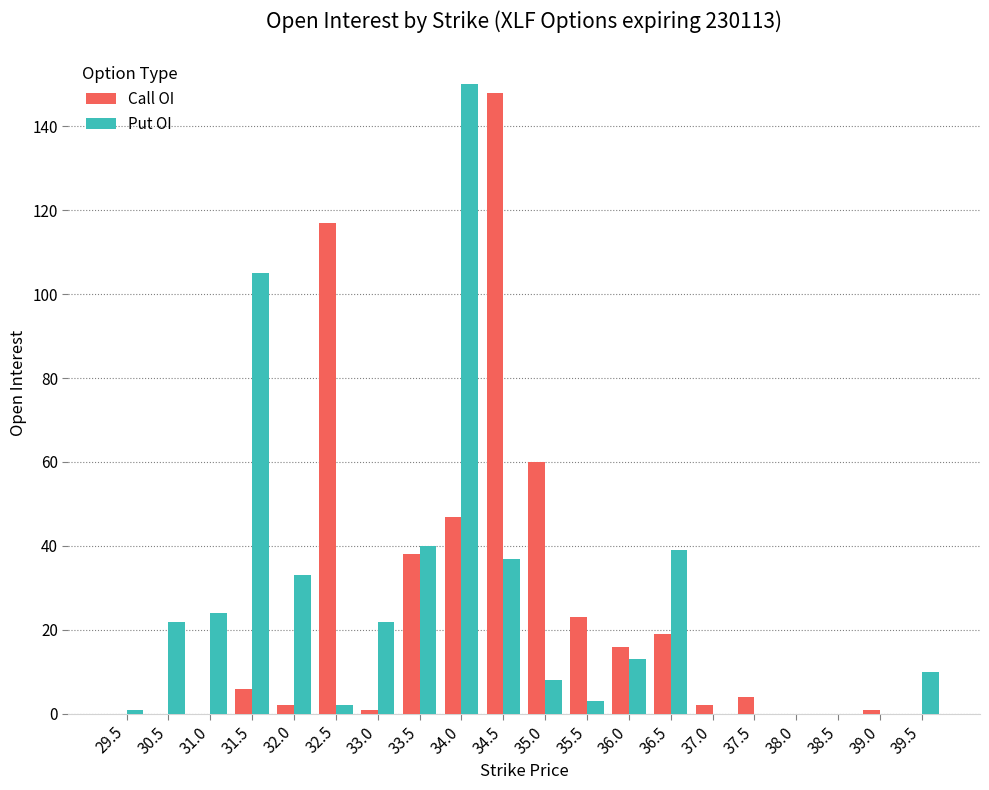

At which label does Call OI first exceed 4?

31.5